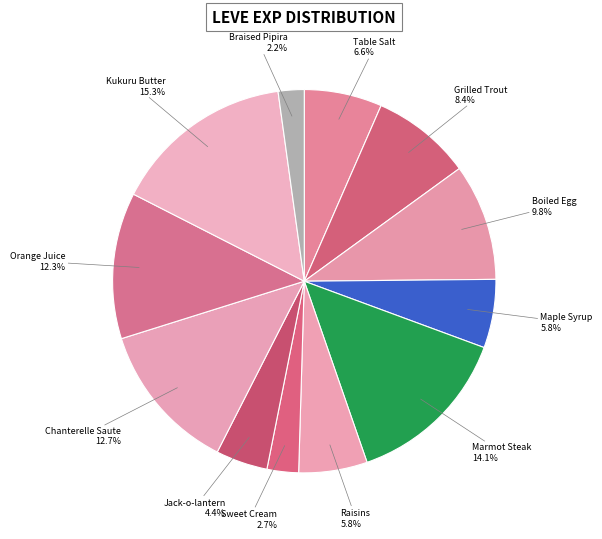

How many slices are in this pie chart?

12